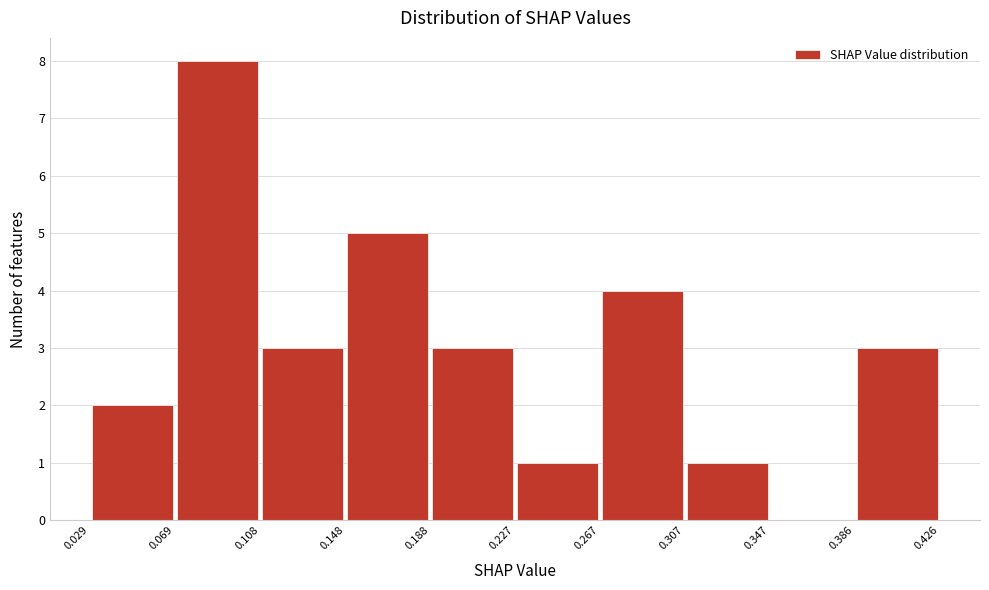

Which range on the x-axis has the tallest bar?

0.069 to 0.108